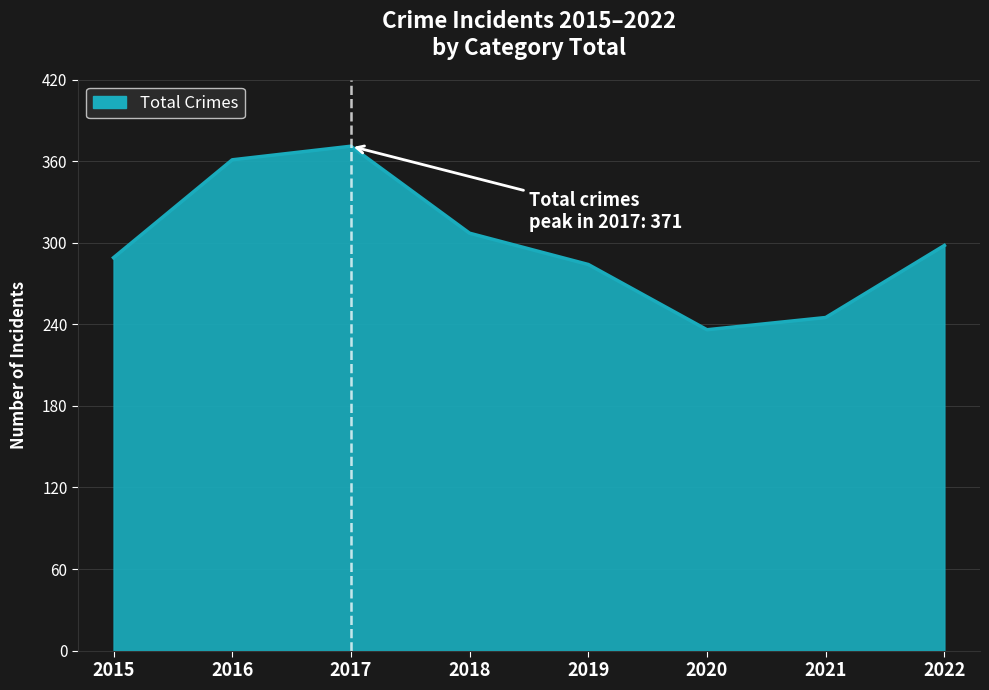

What value does the data have at 2021?

245